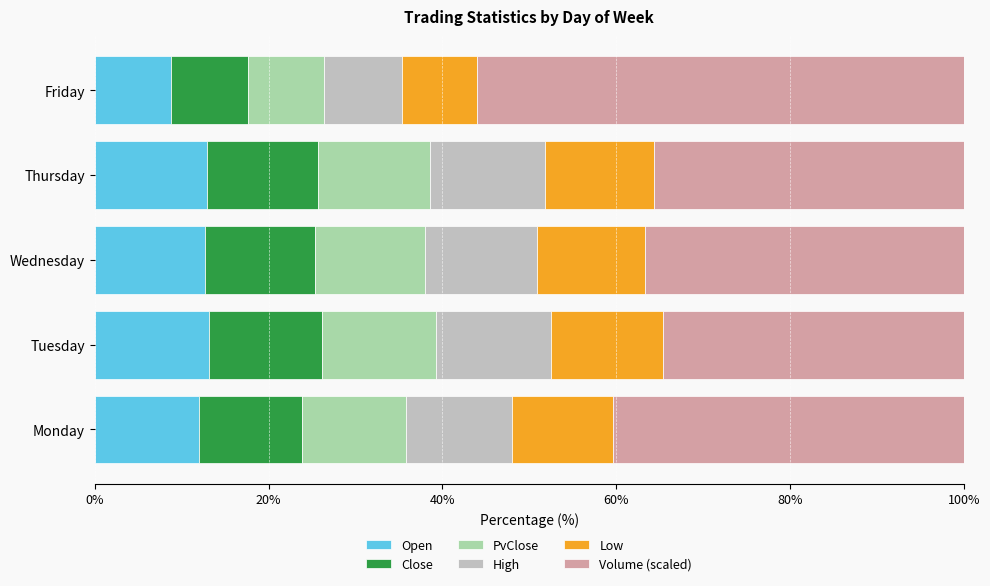

The value of Open at Friday is 15.3. True or false?

False